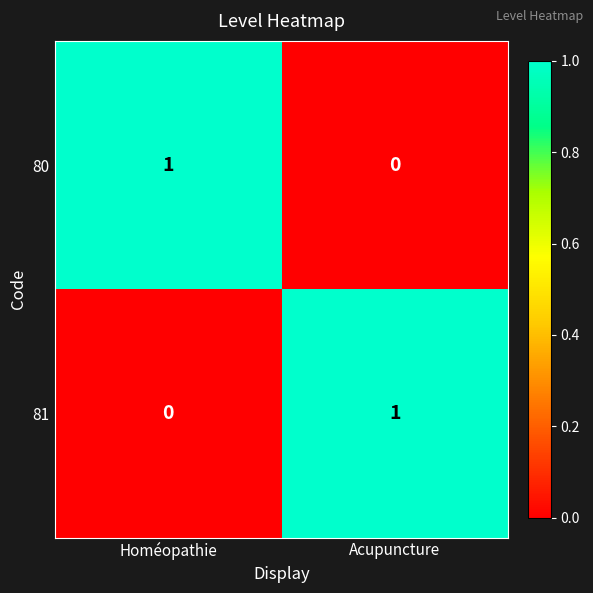

What is the total value across all series at Acupuncture?

1